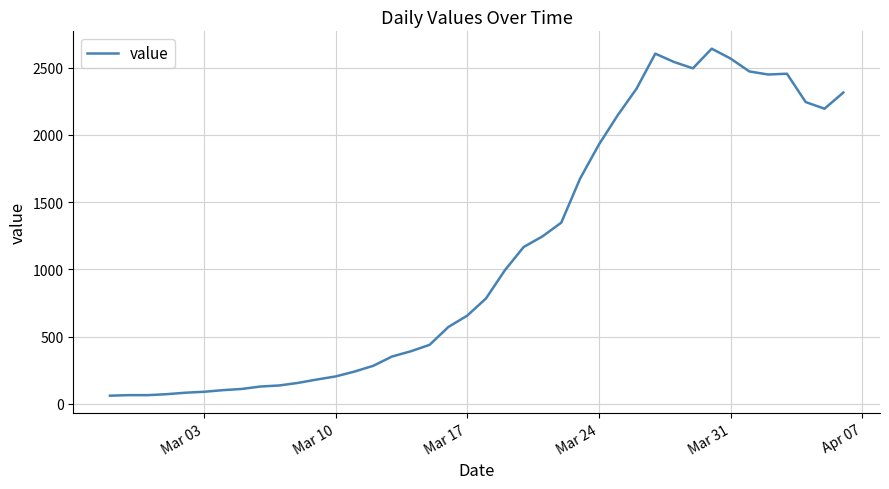

Count the number of categories in the chart.

40